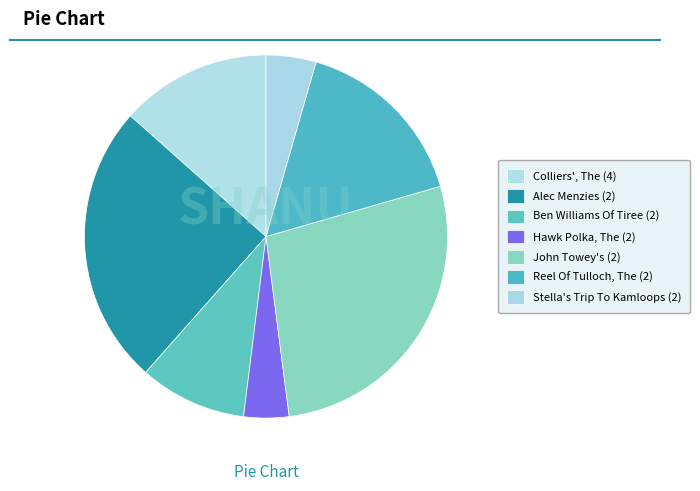

To the nearest percent, what portion does Hawk Polka, The (2) represent?

4%